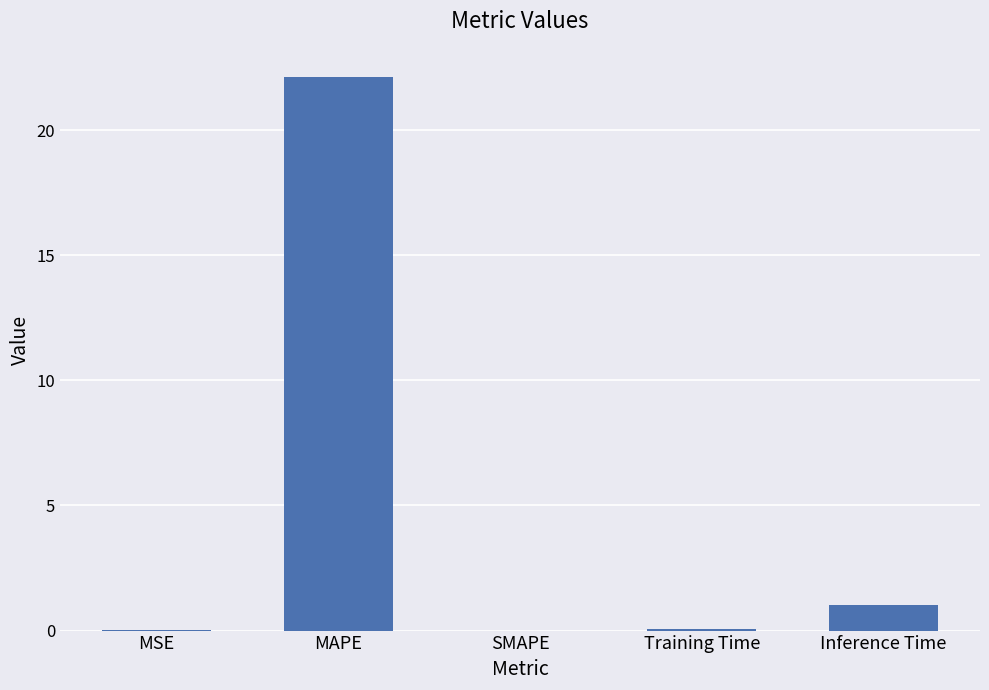

Which category has the highest value across all series?

MAPE